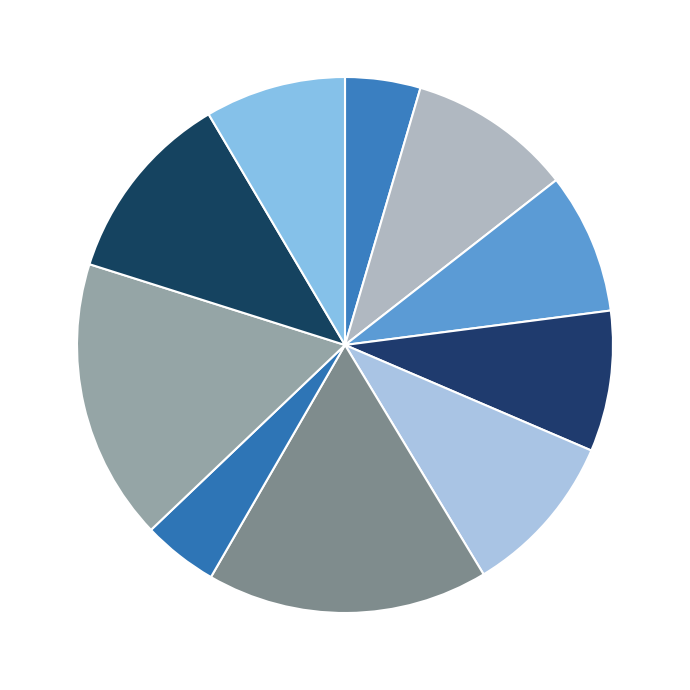

How many segments does this pie chart have?

10